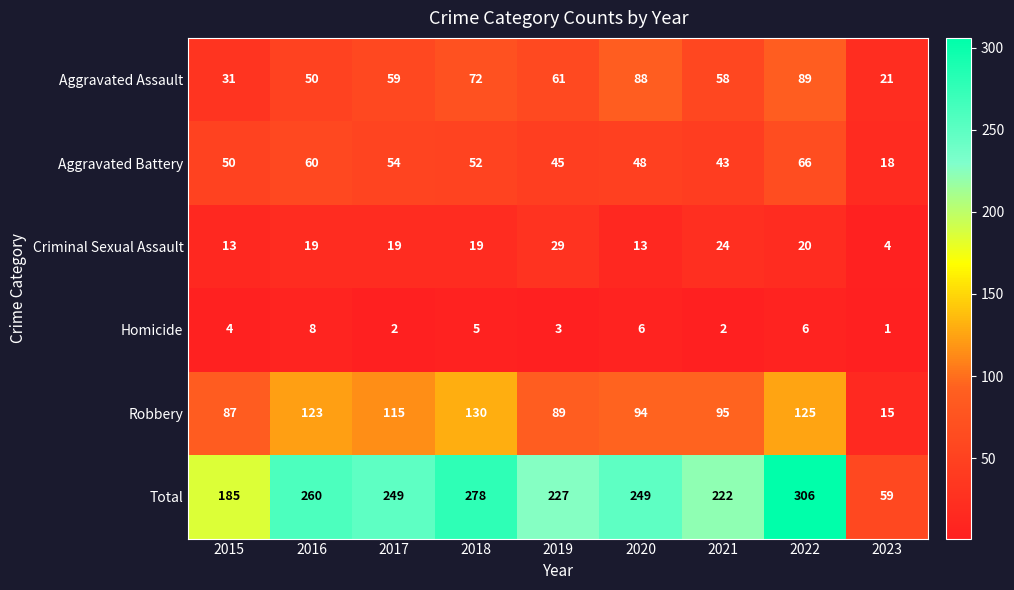

At 2016, list the series in order from smallest to largest.

Homicide, Criminal Sexual Assault, Aggravated Assault, Aggravated Battery, Robbery, Total